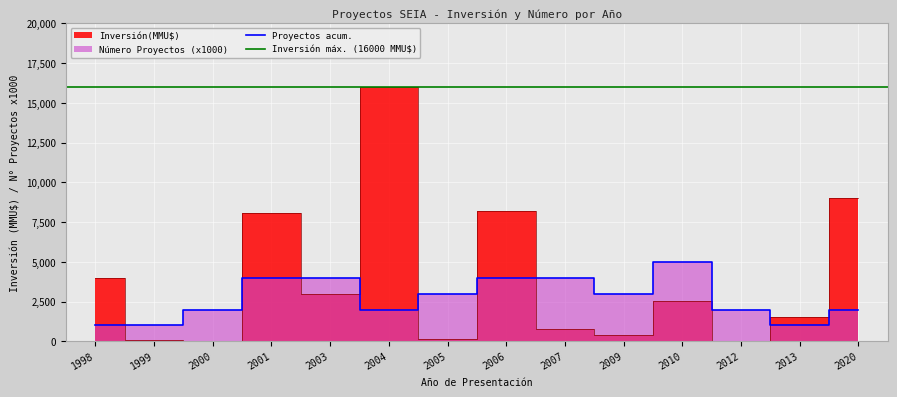

How many times do Número Proyectos and Inversión(MMU$) cross each other?

8